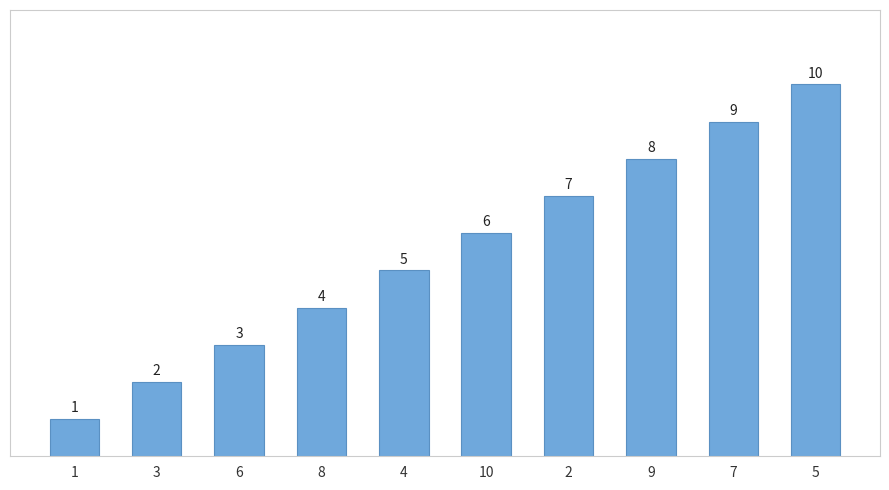

True or false: the data shows 5 at 9.

False